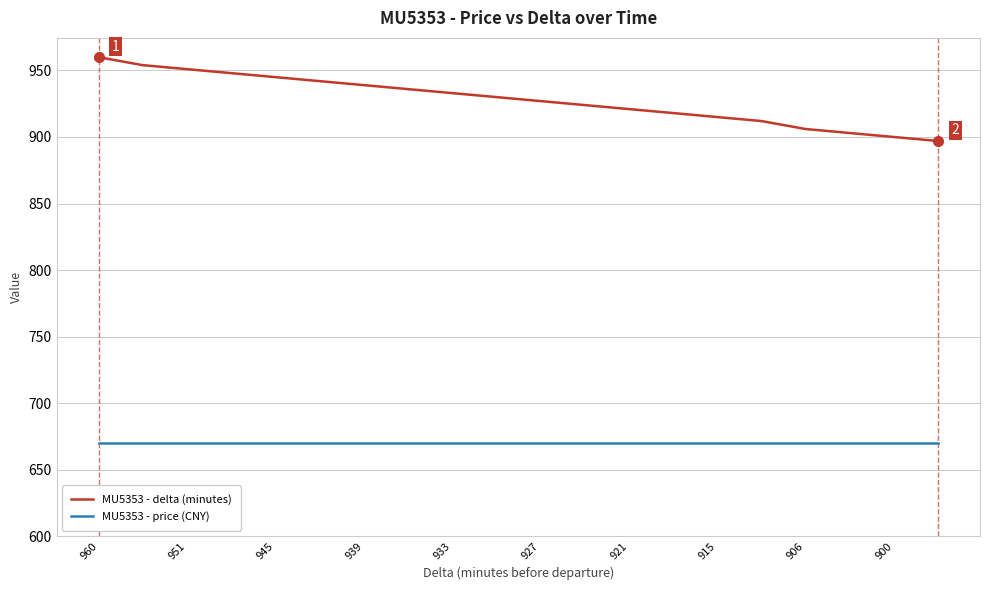

Does the chart have visible grid lines?

Yes